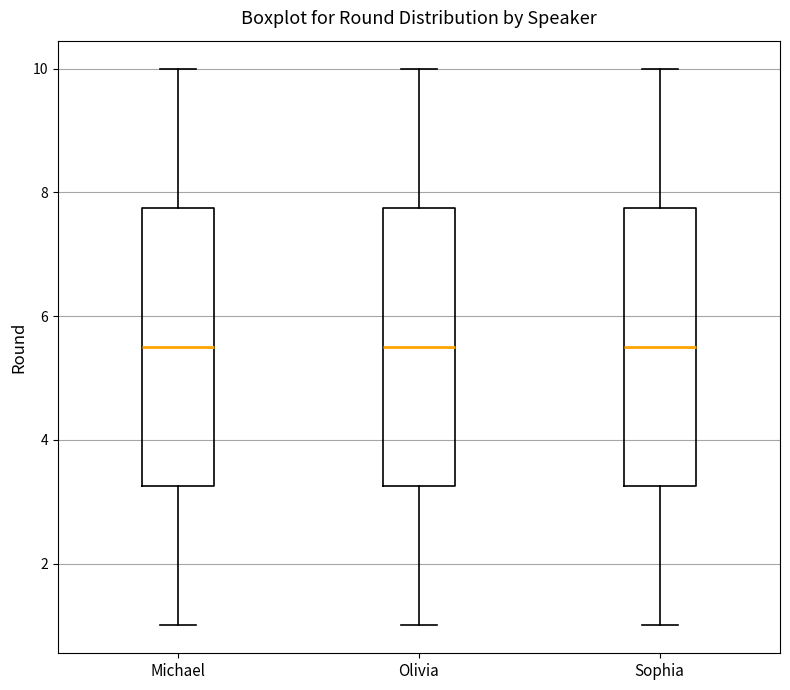

Where does the upper whisker of the box for Sophia end on the y-axis? The values are not printed on the chart, so give them approximately, as read against the axis.

10.0